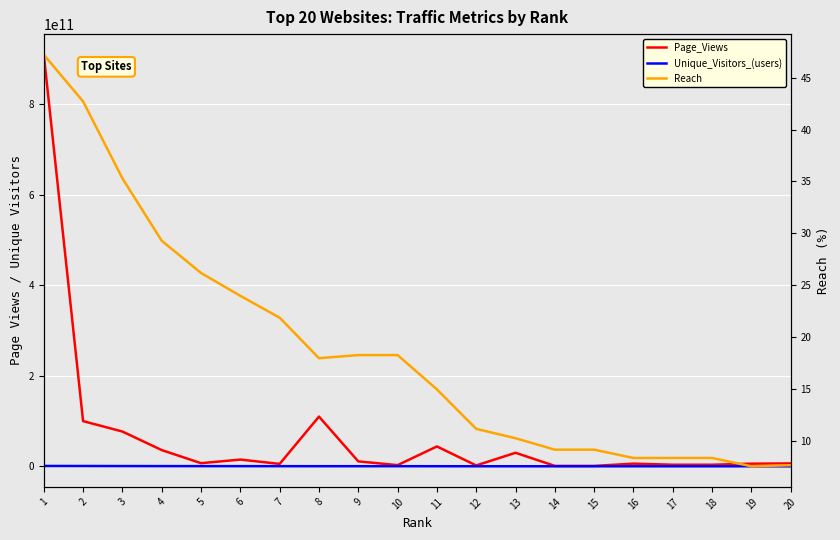

What is the approximate value of Unique_Visitors_(users) at 6?

450000000.0